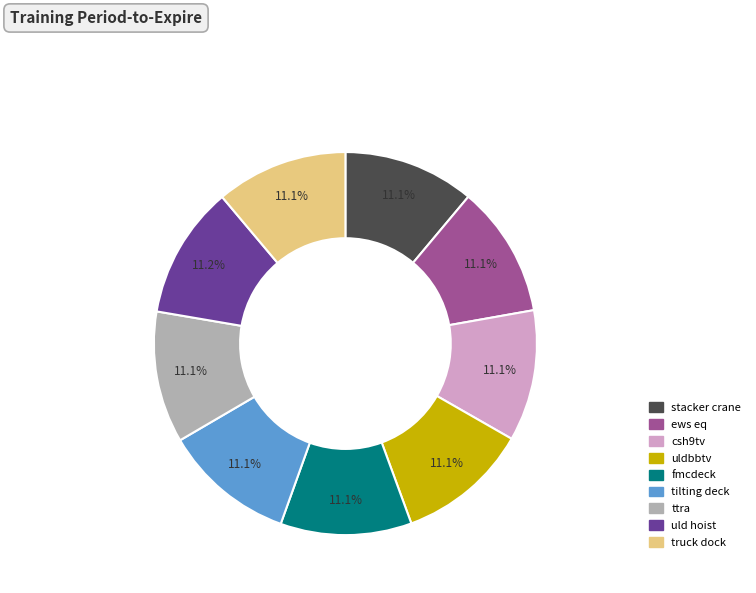

What is the ratio of the value at tilting deck to the value at ews eq?

1.0